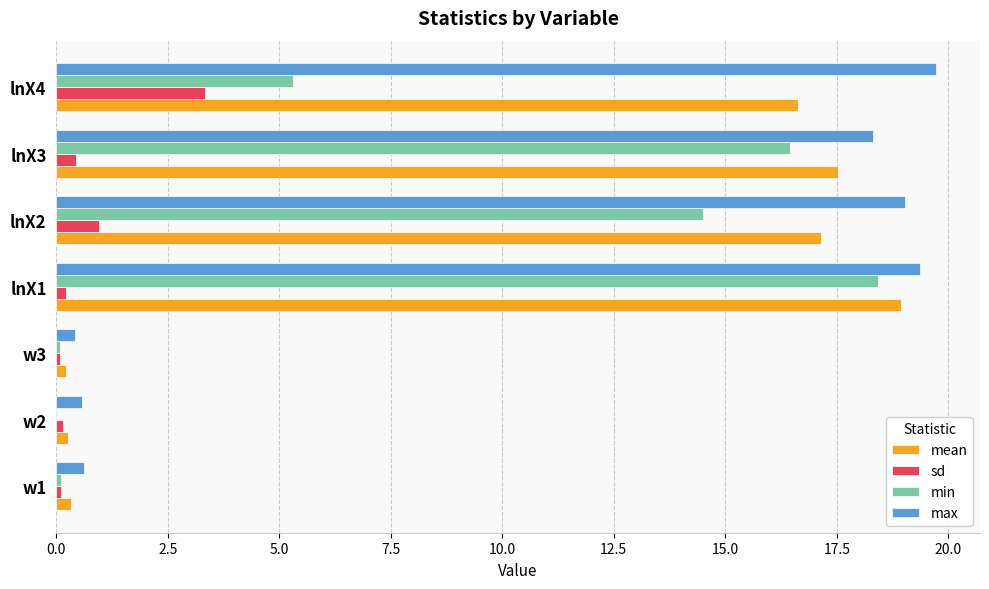

Which series has the largest total across all categories?

max